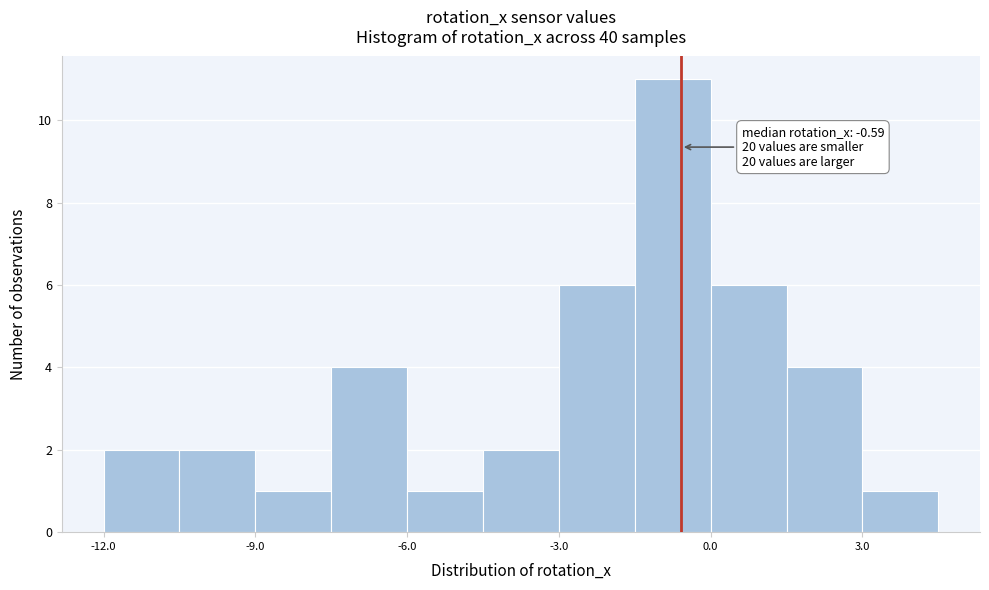

Around what value on the x-axis is the tallest bar? Give the approximate position of its centre, as read against the axis.

-0.5